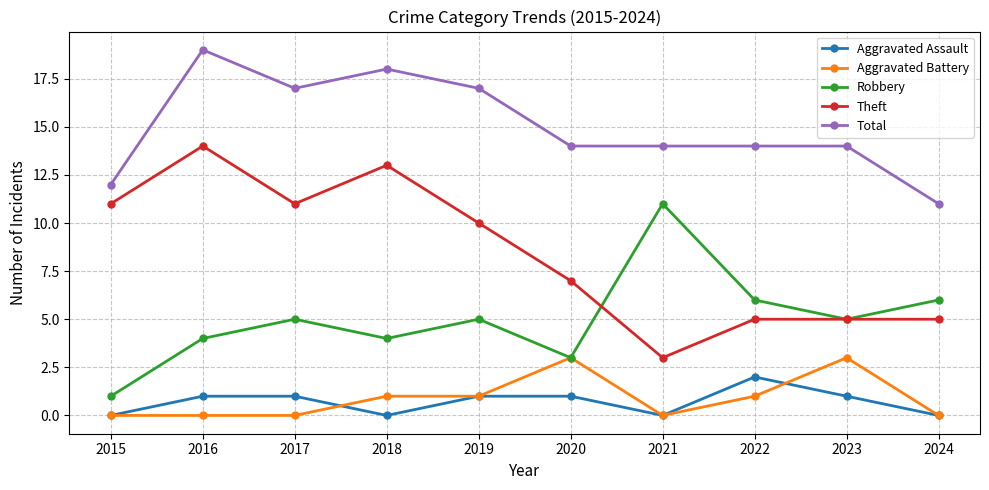

At which label does Theft reach its minimum?

2021